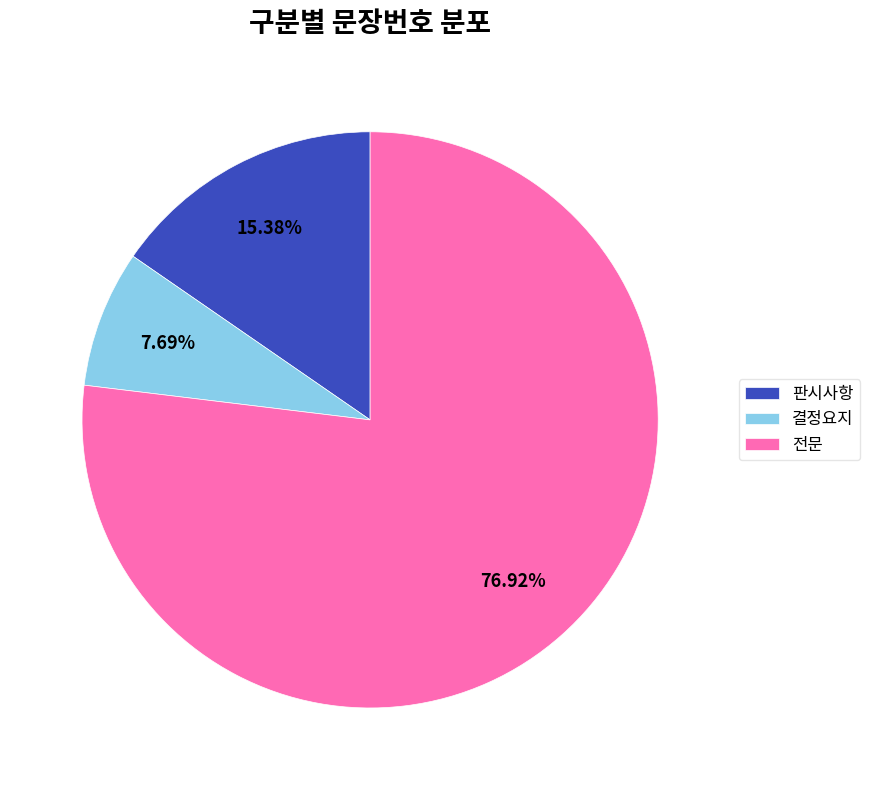

Is it true that 전문 is 69% of the pie?

False